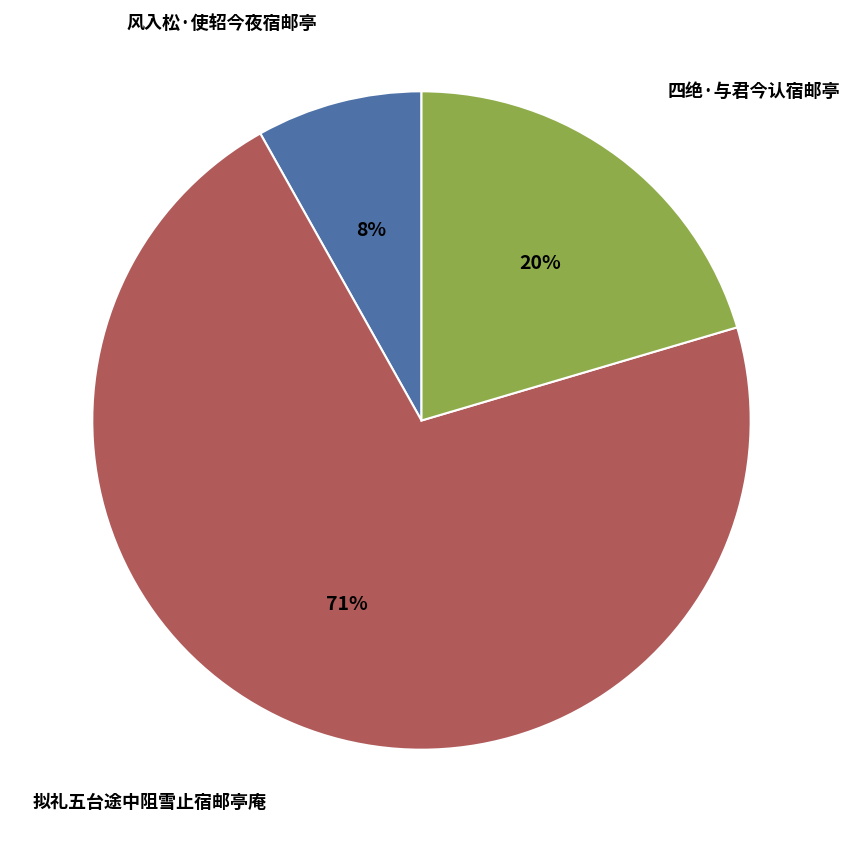

To the nearest percent, what is the difference between the 风入松·使轺今夜宿邮亭 and 四绝·与君今认宿邮亭 slice percentages?

12%